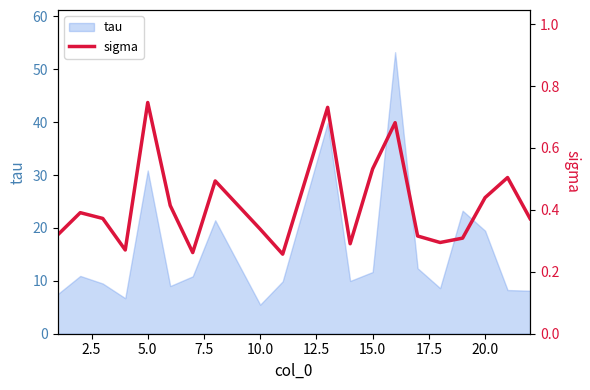

What is the minimum value for tau?

5.5